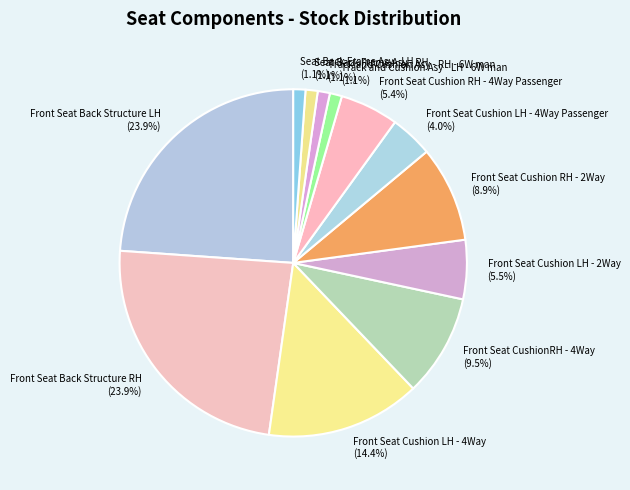

What portion of the pie excludes Front Seat Cushion RH - 2Way?

91.1%